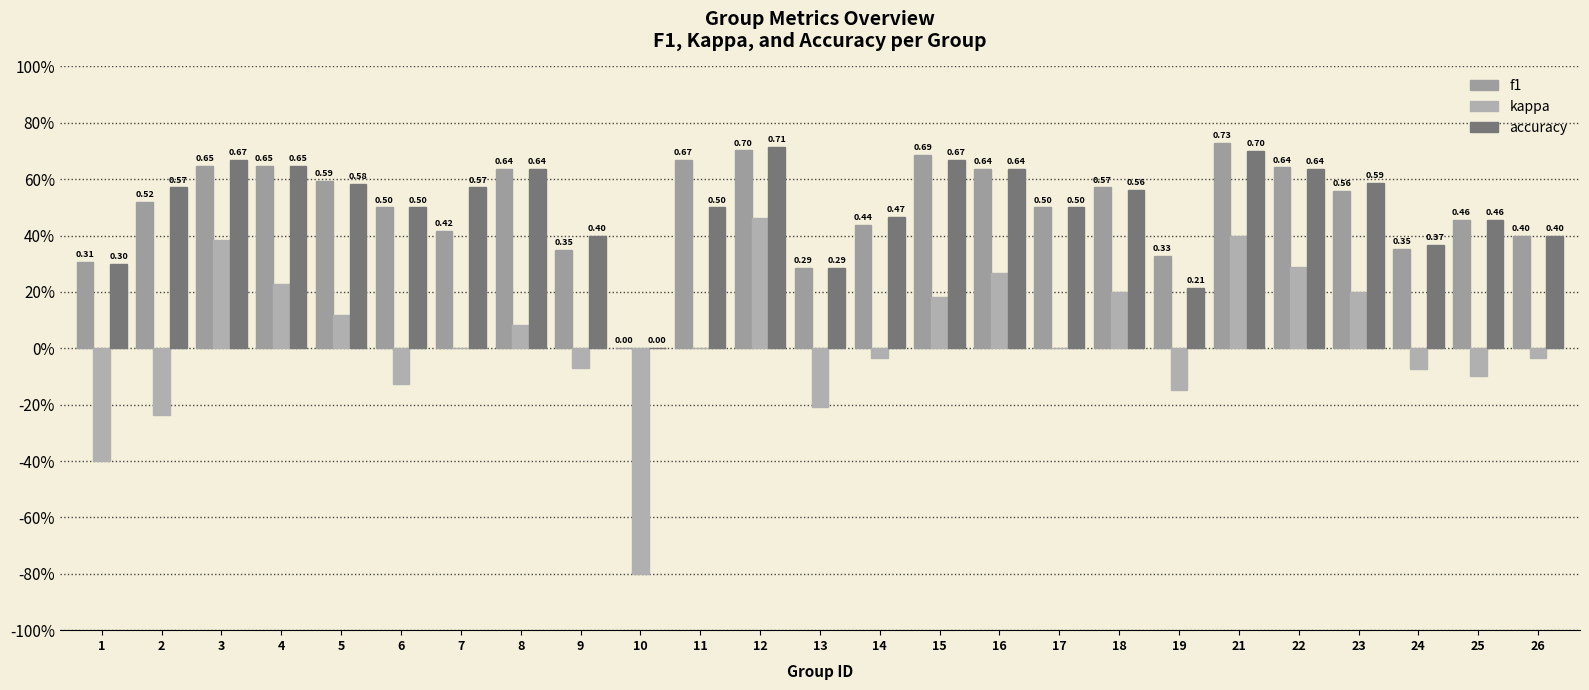

Are the bars horizontal?

No